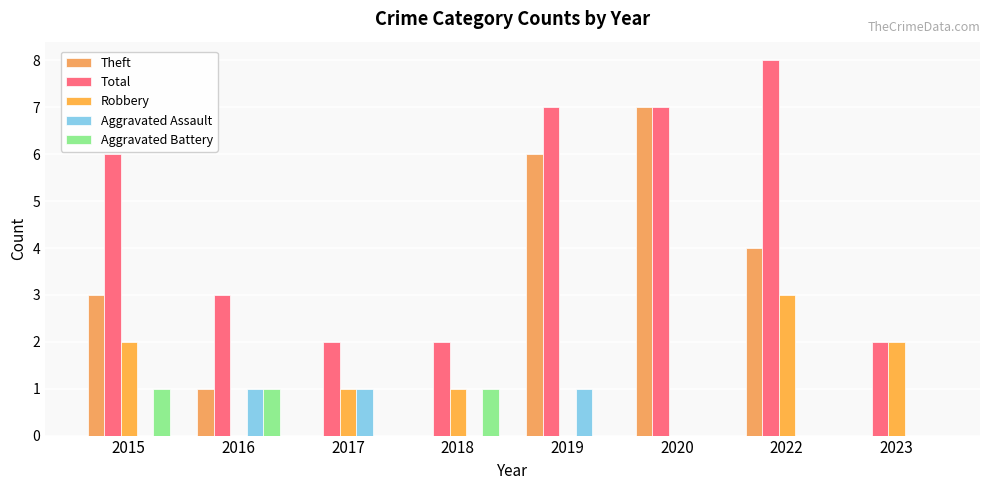

Does the chart contain stacked bars?

No